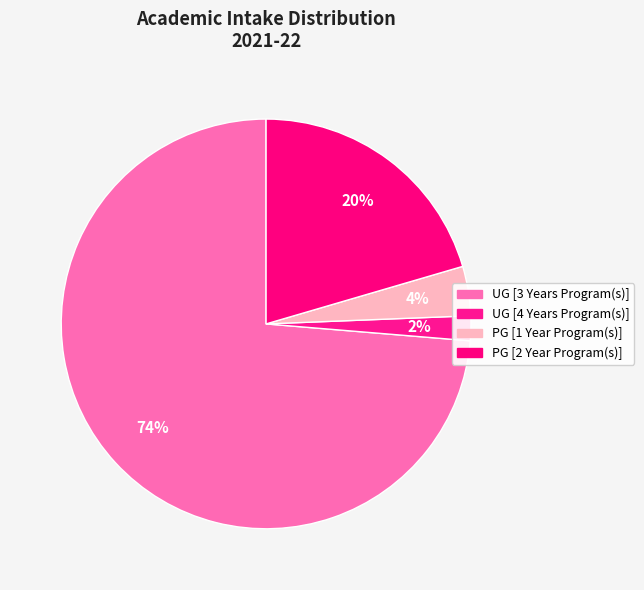

True or false: UG [3 Years Program(s)] accounts for 85% of the total.

False